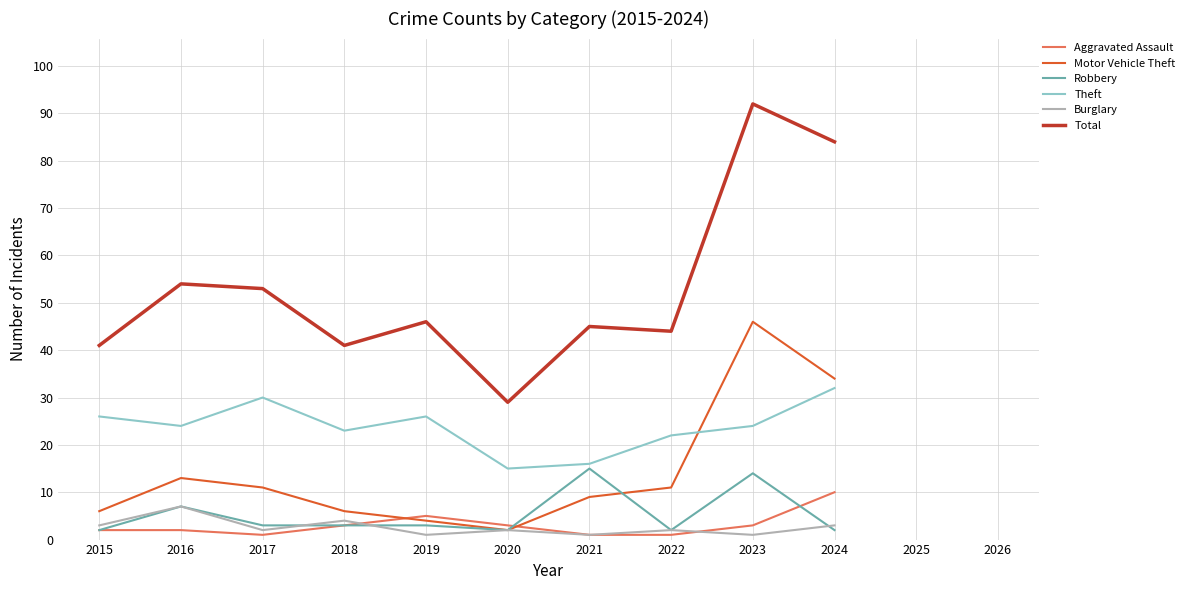

What is the greatest value displayed?

92